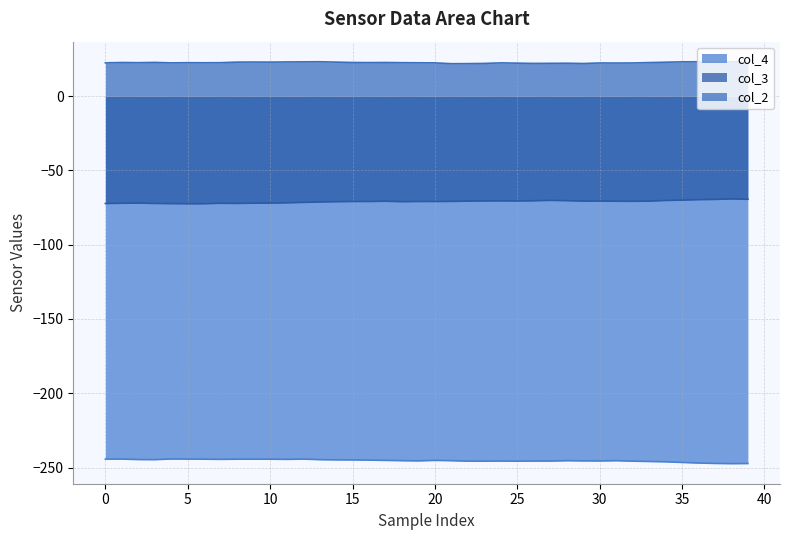

Rank the series by their average value, from highest to lowest.

col_2, col_3, col_4